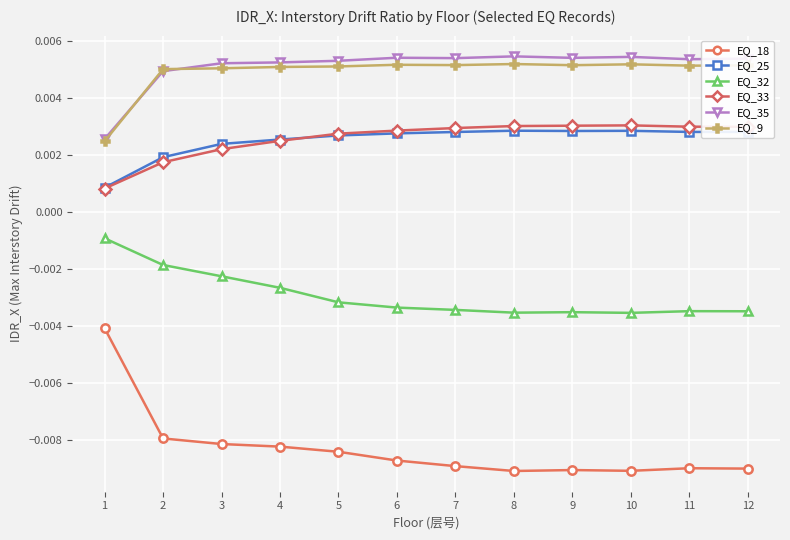

How many data points does each series have?

12